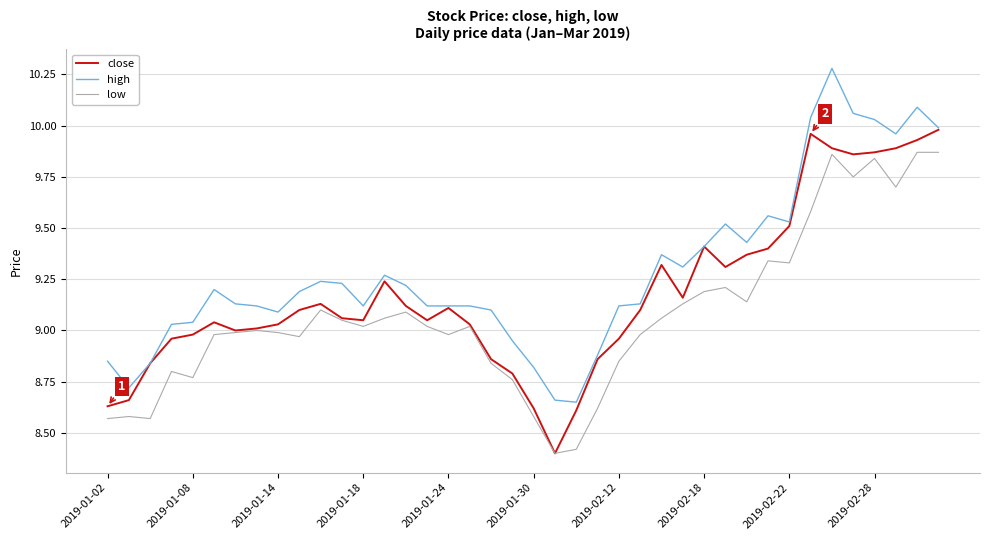

What is the minimum value shown in the chart?

8.4